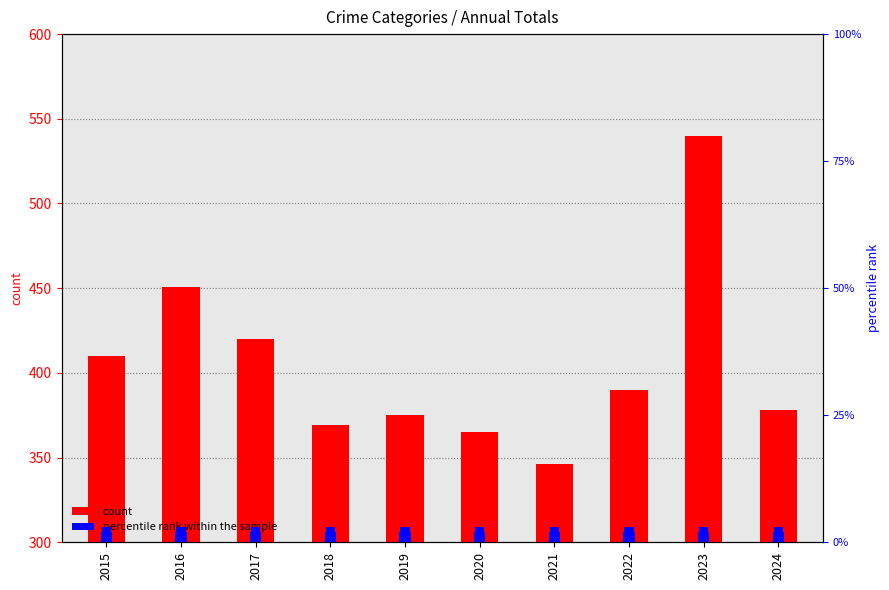

Is it true that percentile rank within the sample equals 1 at 2023?

False